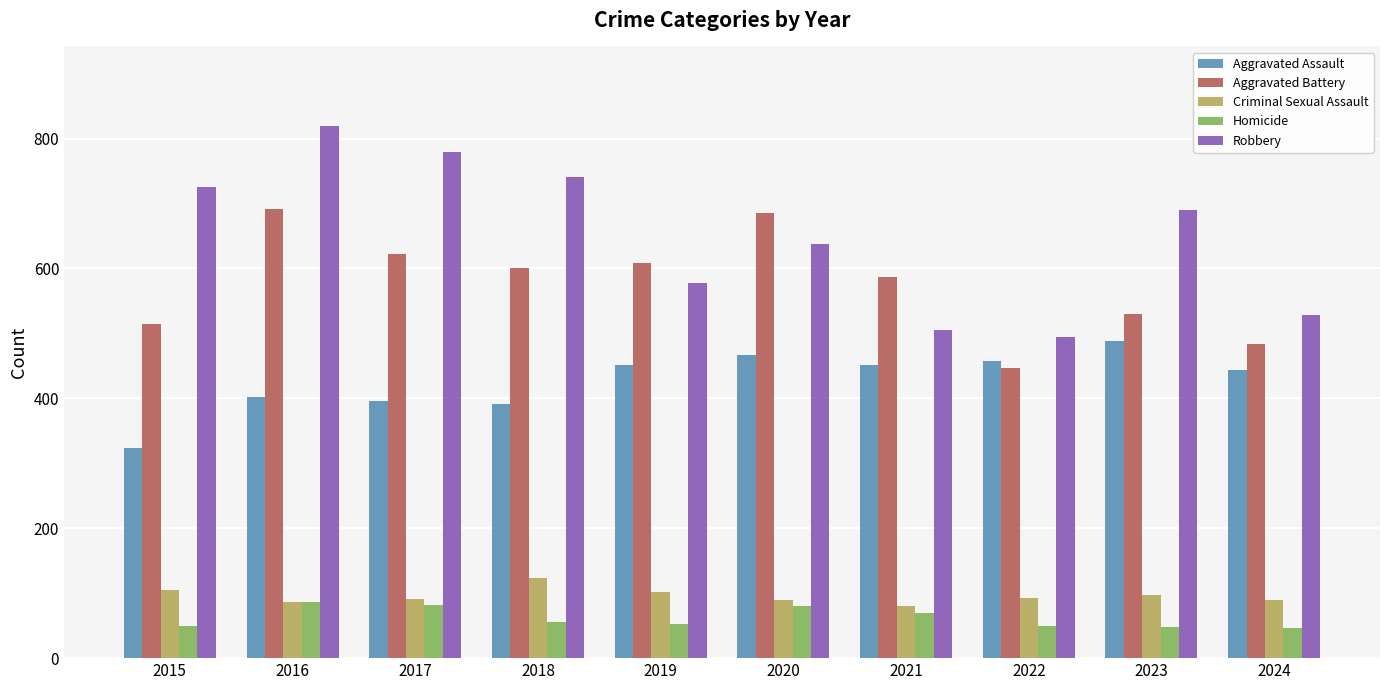

What is the smallest value displayed?

46